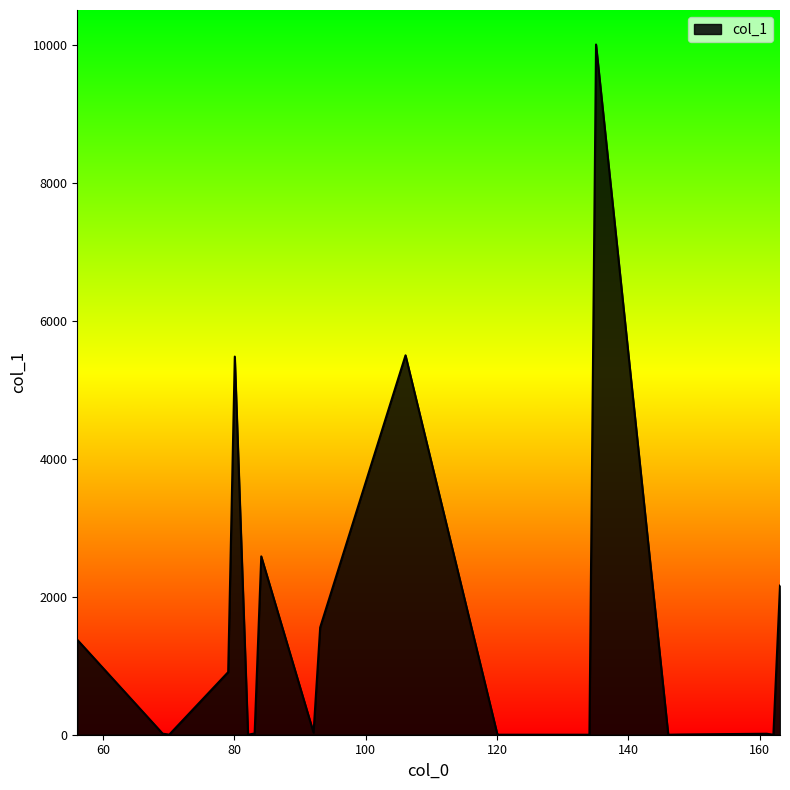

How many values are below 15?

11